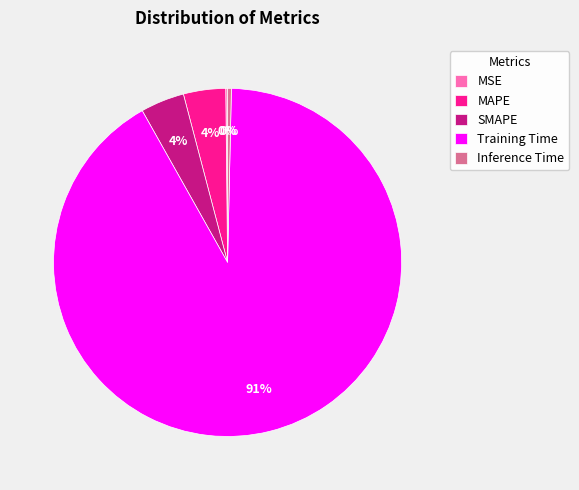

Between Training Time and Inference Time, which is larger?

Training Time